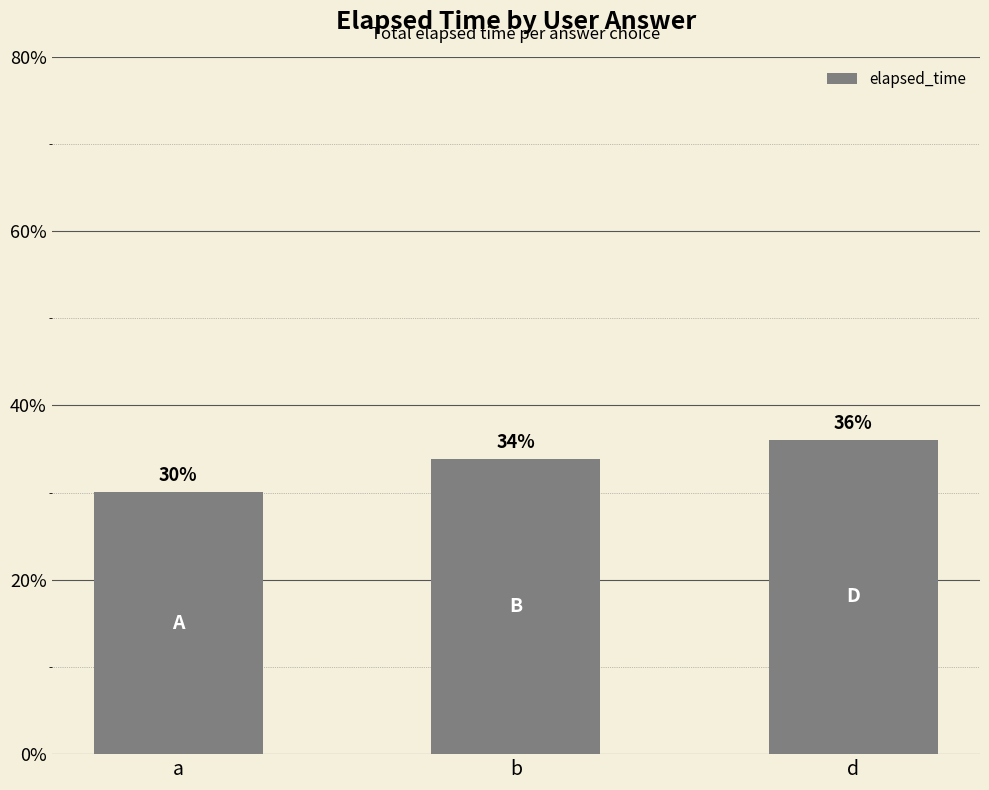

What is the minimum value shown in the chart?

30.1